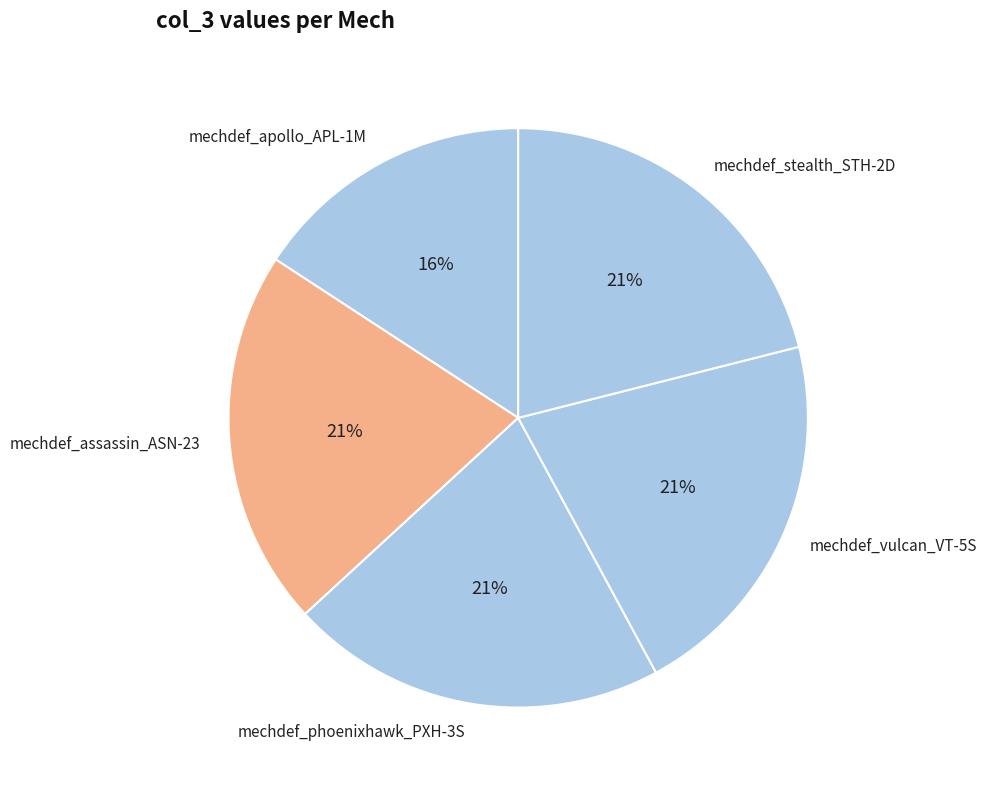

How many segments does this pie chart have?

5